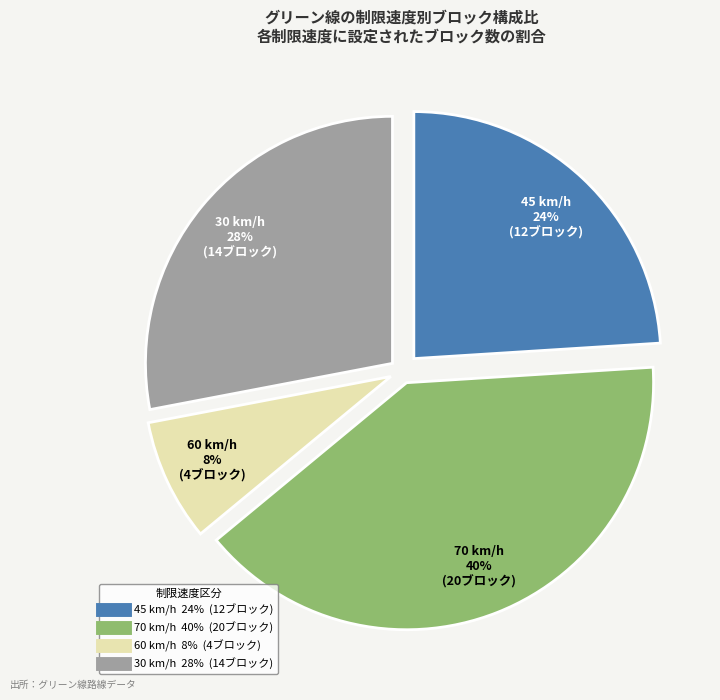

To the nearest percent, what is the difference between the largest and smallest slice percentages?

32%